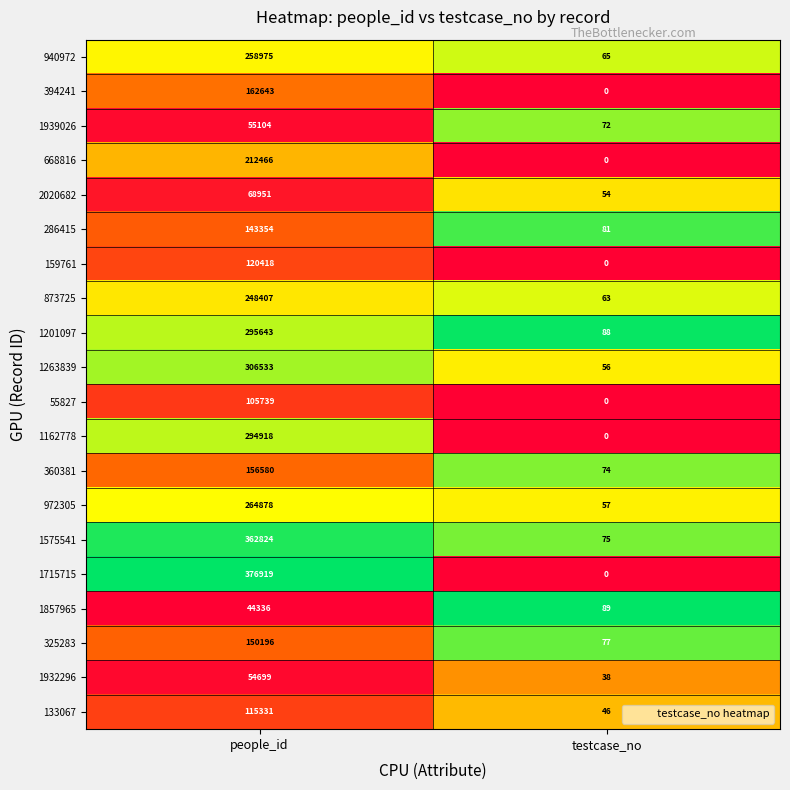

What is the maximum value shown in the chart?

376919